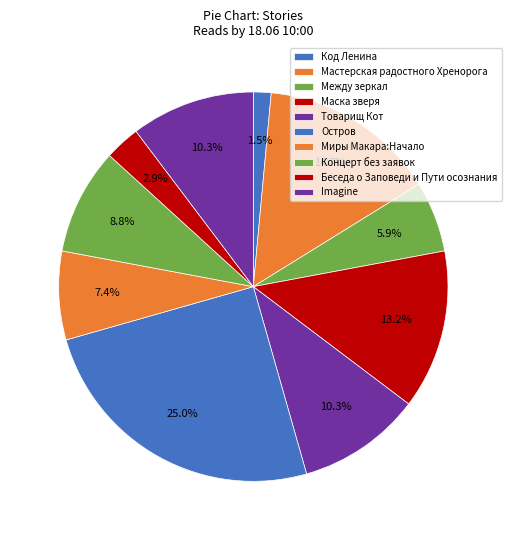

Count the number of slices in the pie.

10